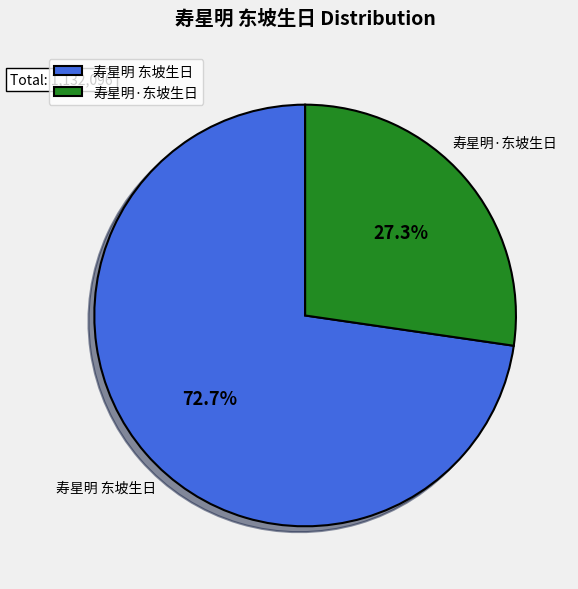

How many slices are in this pie chart?

2